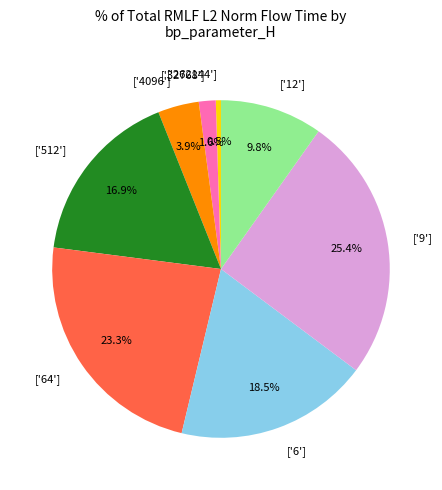

What is the ratio of the value at ['9'] to the value at ['4096']?

6.5